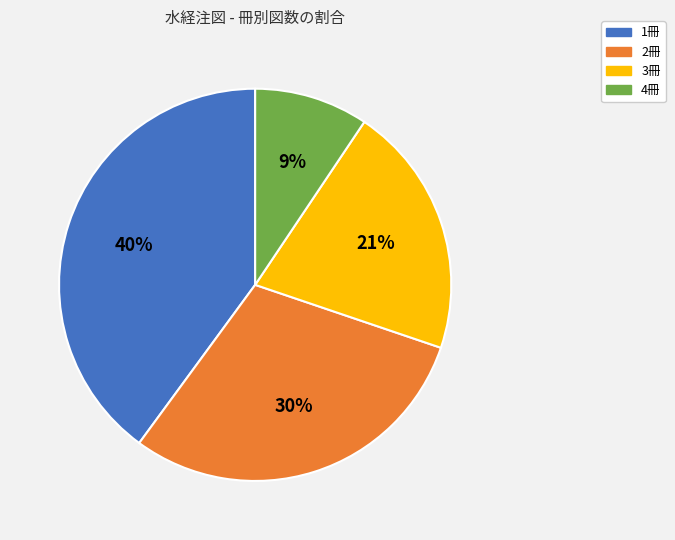

Which slice is the smallest?

4冊